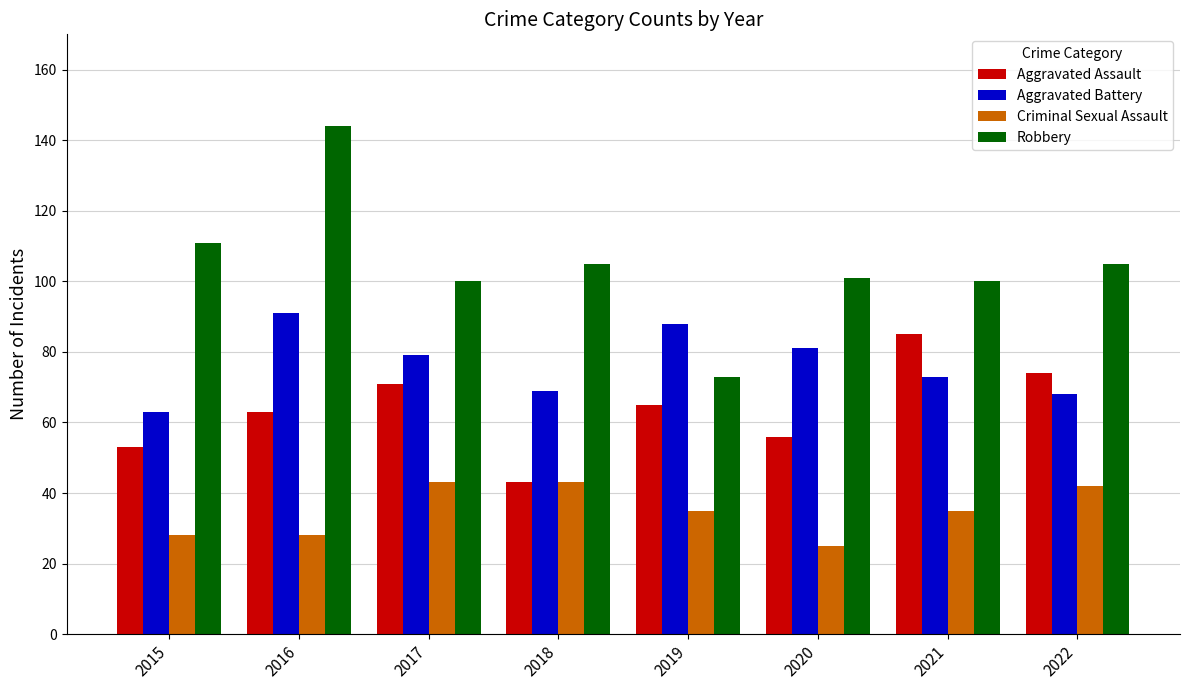

What is the difference between the second highest and second lowest values in the Aggravated Battery series?

20